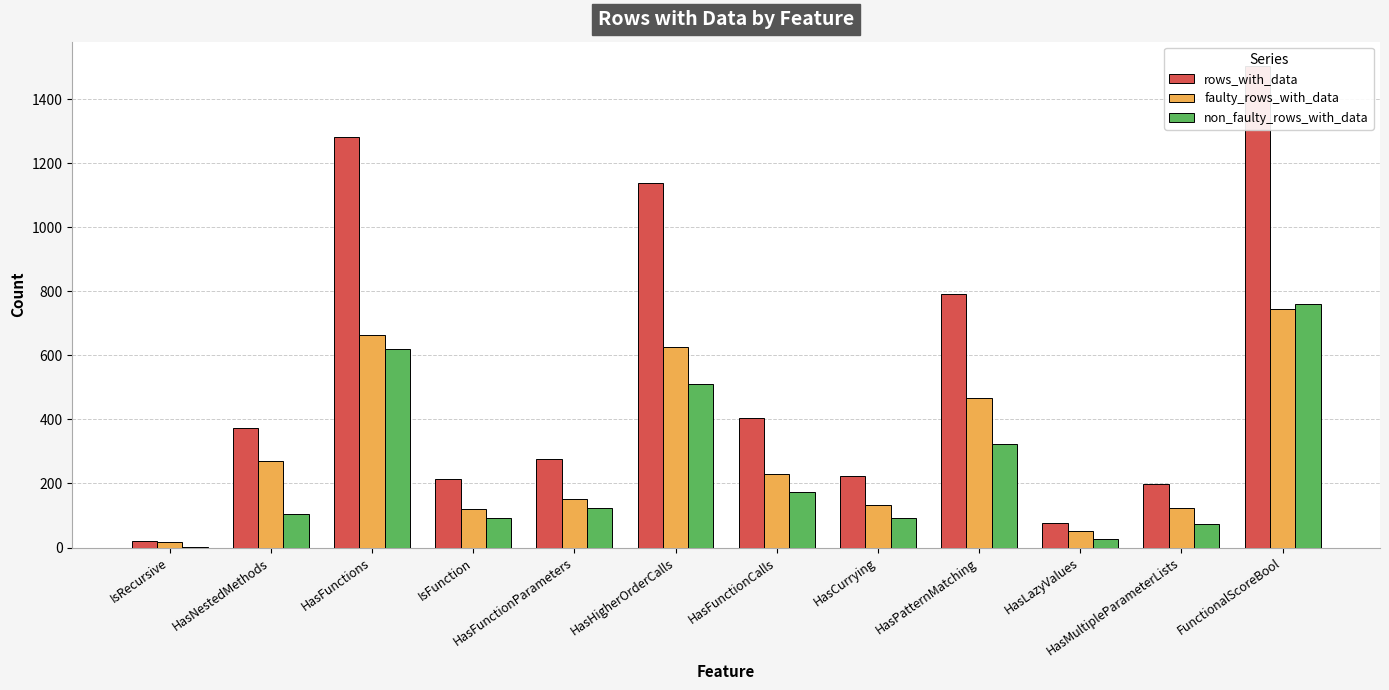

At which label does faulty_rows_with_data reach its peak?

FunctionalScoreBool